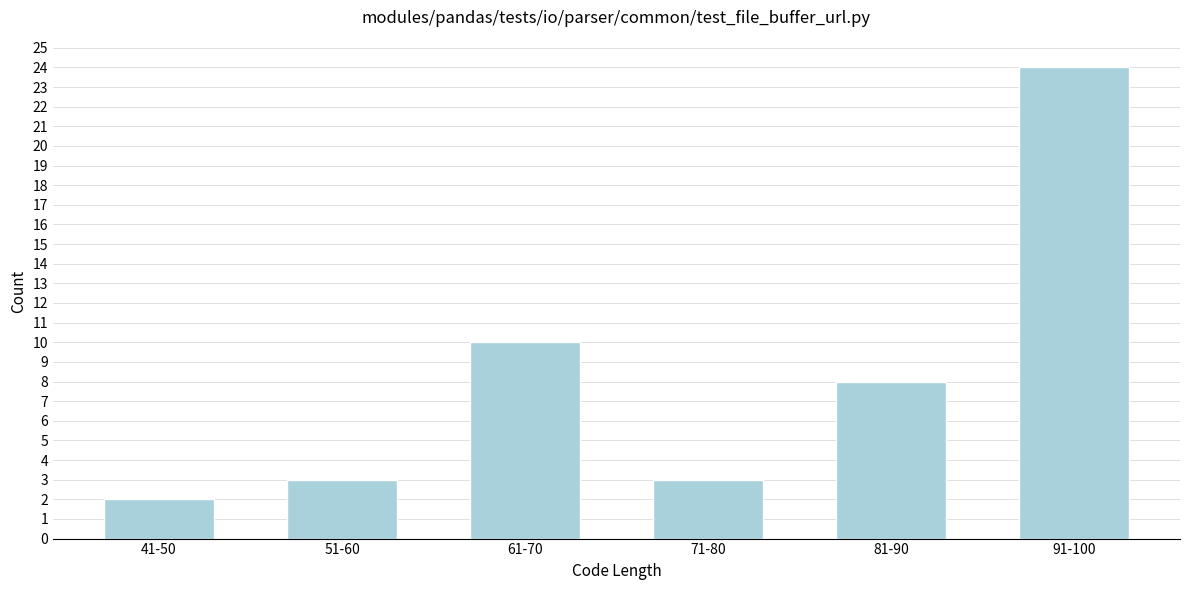

Reading right to left, transcribe all the data shown in this chart.

91-100=24	81-90=8	71-80=3	61-70=10	51-60=3	41-50=2